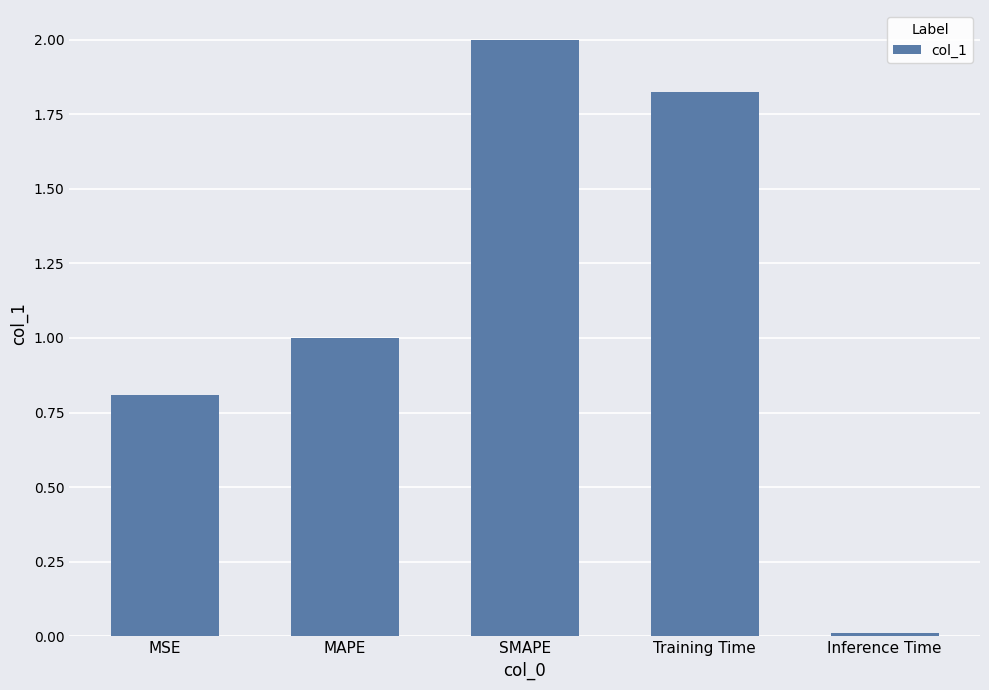

Which category has the lowest value across all series?

Inference Time